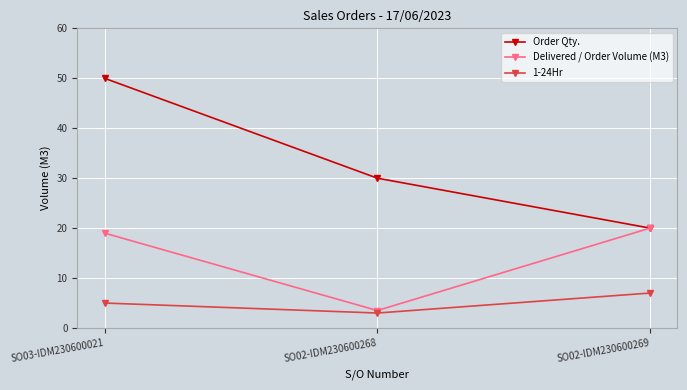

What is the sum of all 1-24Hr values?

15.0